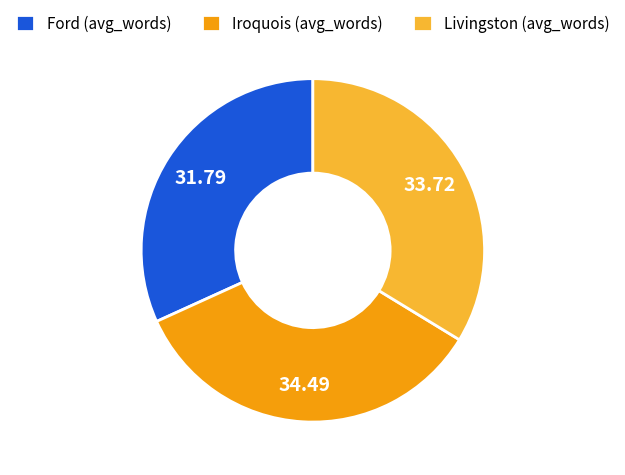

Which has a higher value, Livingston or Ford?

Livingston